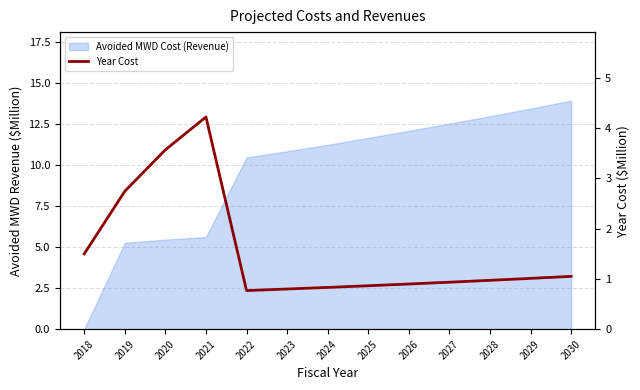

At which label is the value closest to 2?

2018